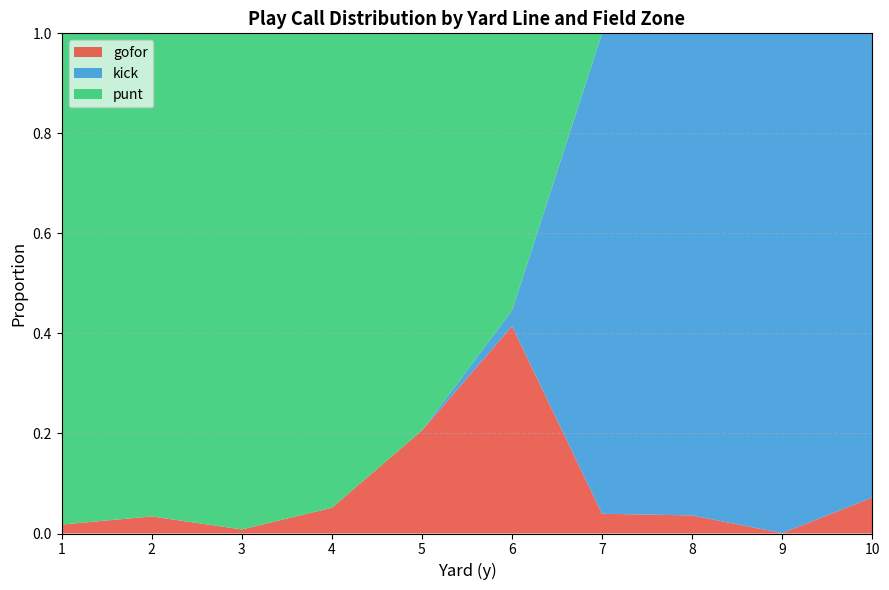

The value of gofor at 5 is 0.4. True or false?

False